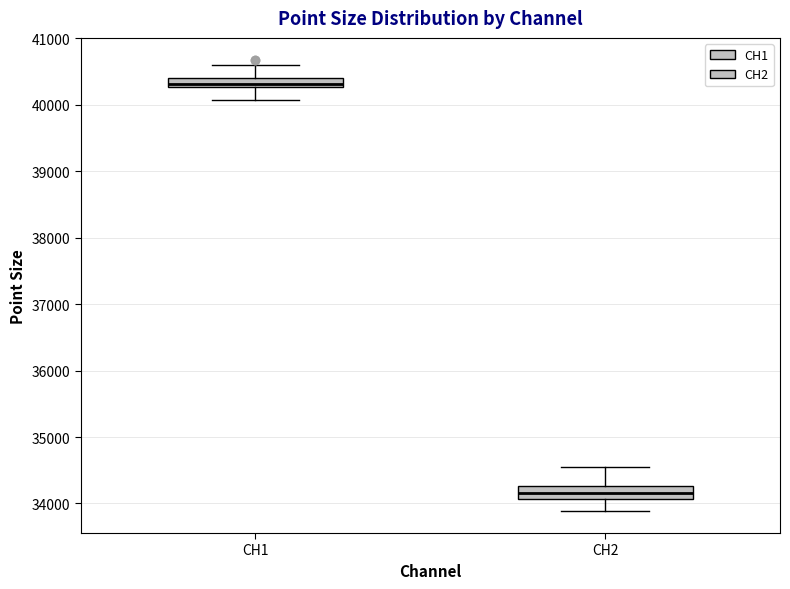

Where does the upper whisker of the box for CH1 end on the y-axis? The values are not printed on the chart, so give them approximately, as read against the axis.

40600